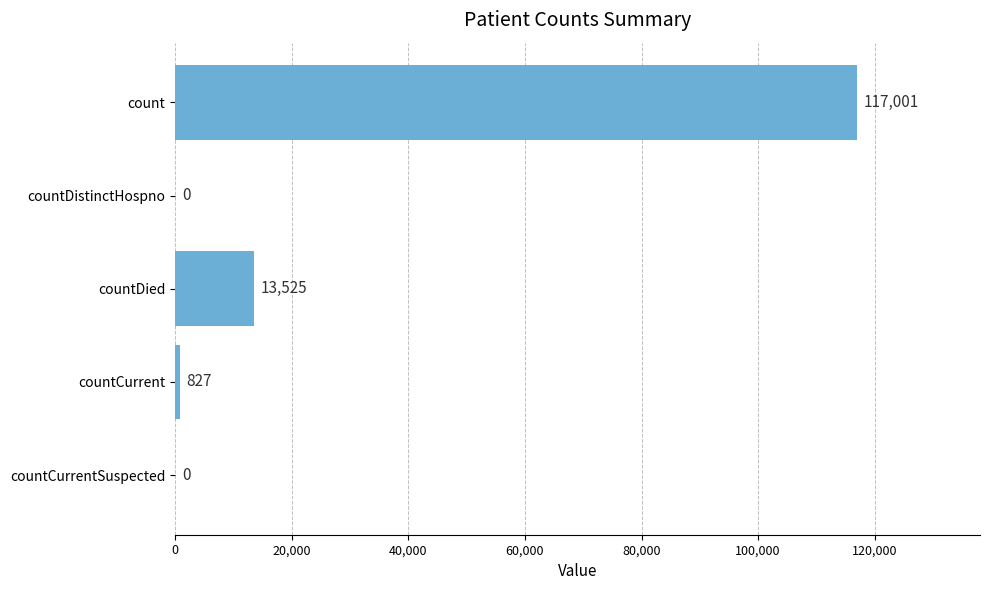

What is the change in value from count to countCurrent?

-116174